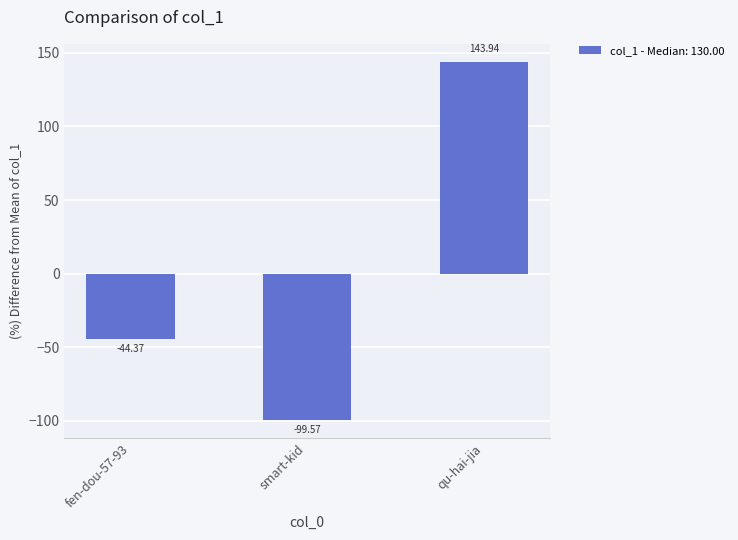

The value at smart-kid is -99.6. True or false?

True